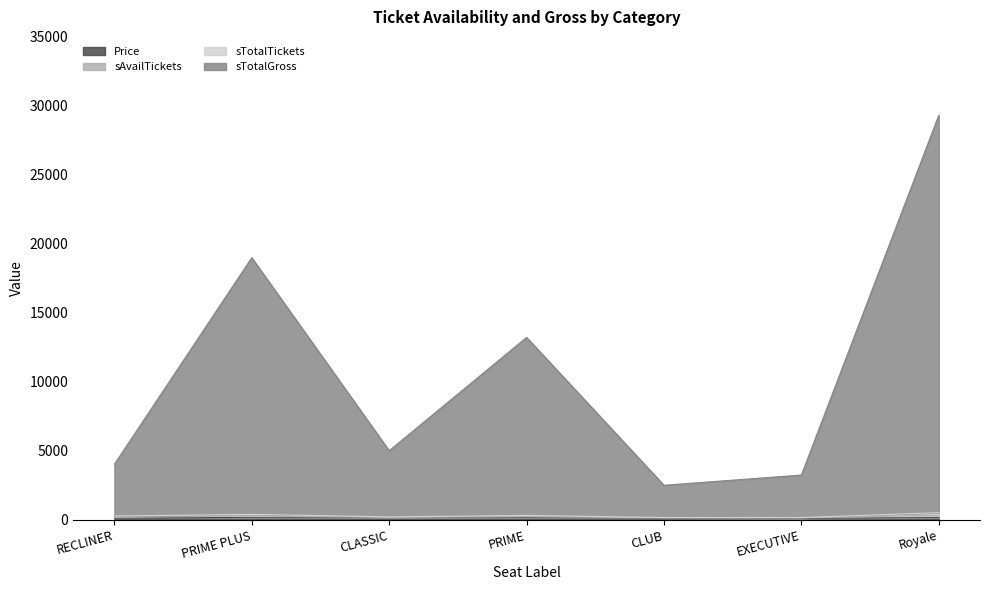

At which category is the sum across all series the highest?

Royale